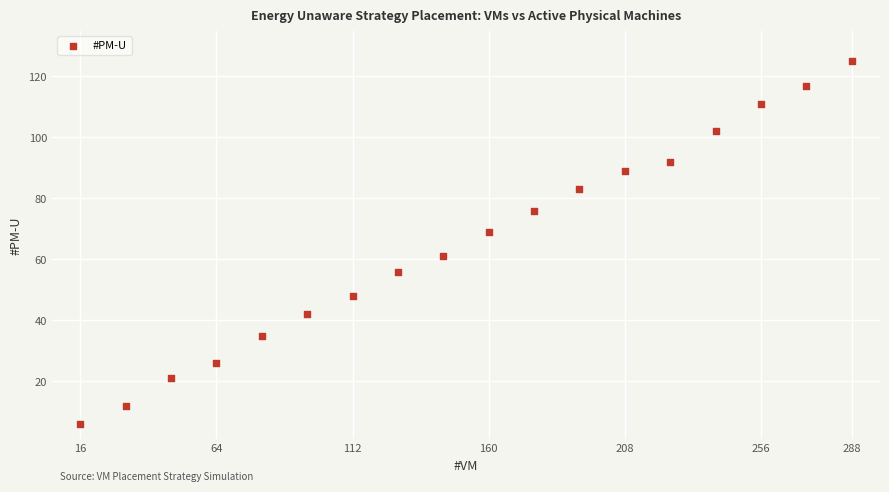

What is the range of Y values (max minus min)?

119